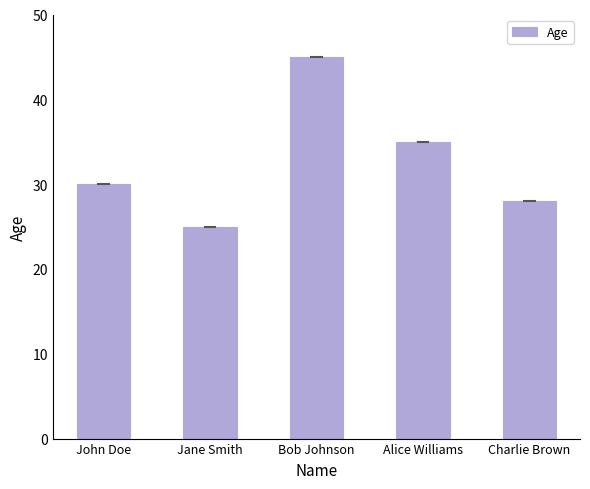

Between Charlie Brown and Jane Smith, which is larger?

Charlie Brown